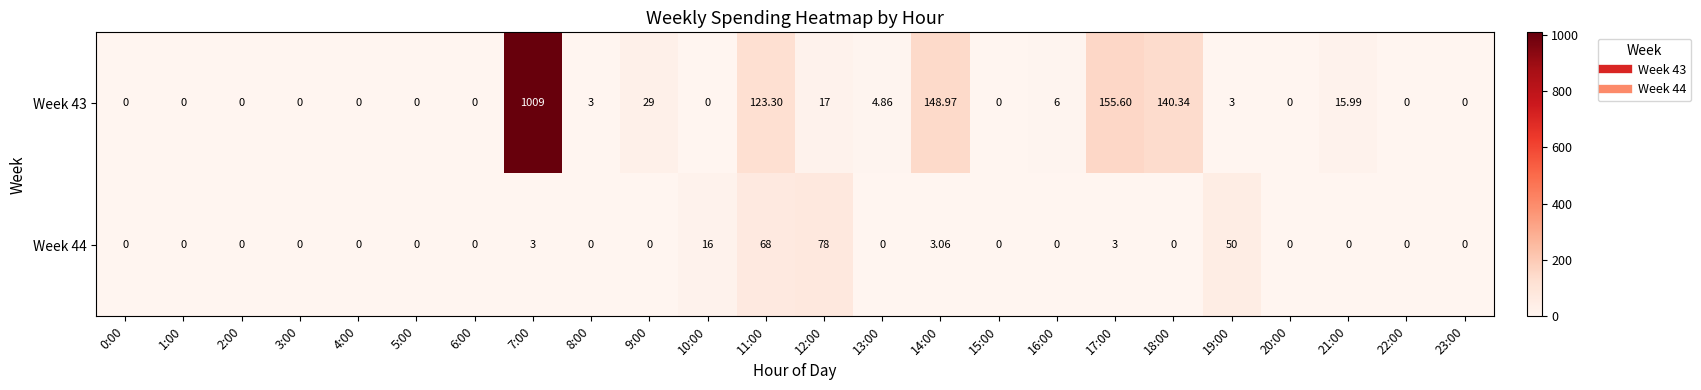

Which series has the largest range (max minus min)?

Week 43